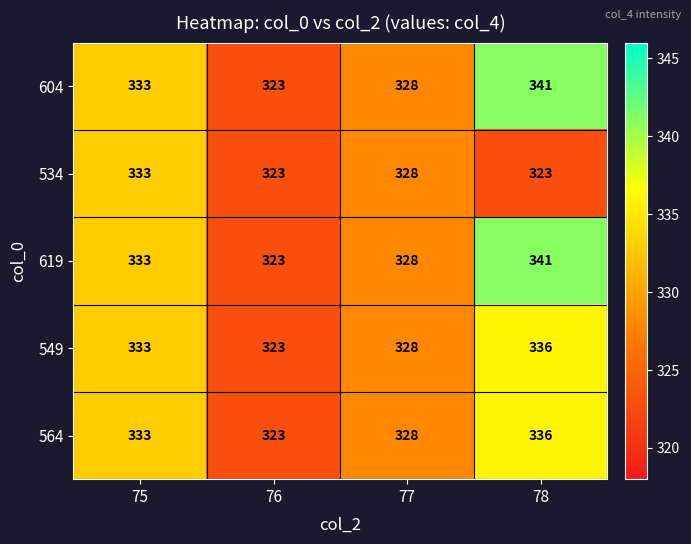

How many data points does each series have?

4